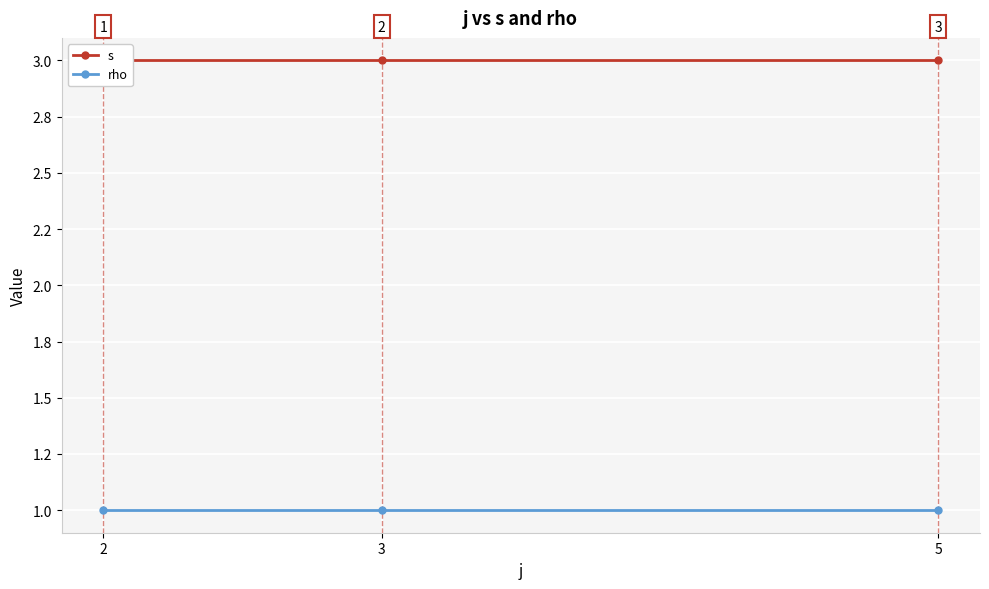

At which label does rho reach its peak?

2